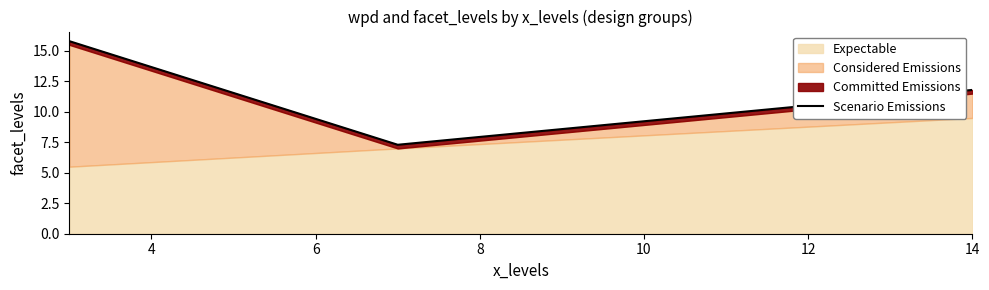

How many lines are shown in the chart?

1